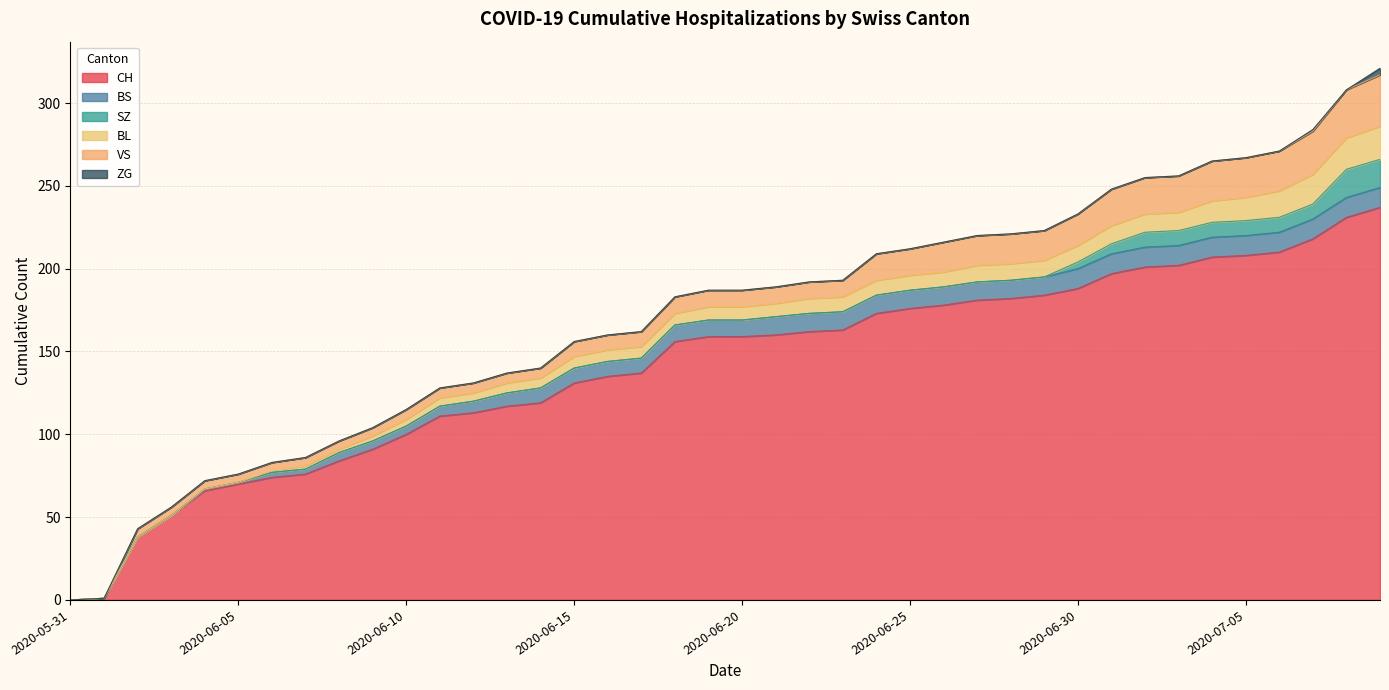

The VS series shows 3 at 2020-06-03. True or false?

False